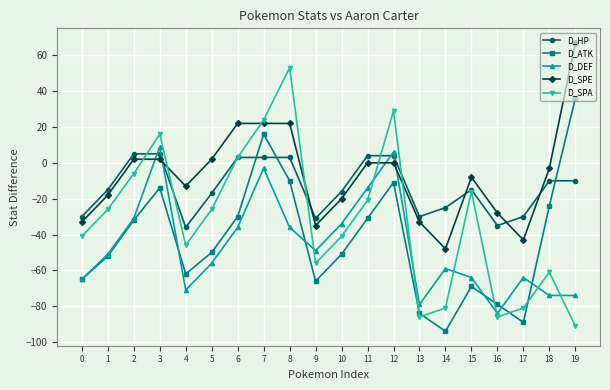

Is this an area chart (filled region under the line)?

No